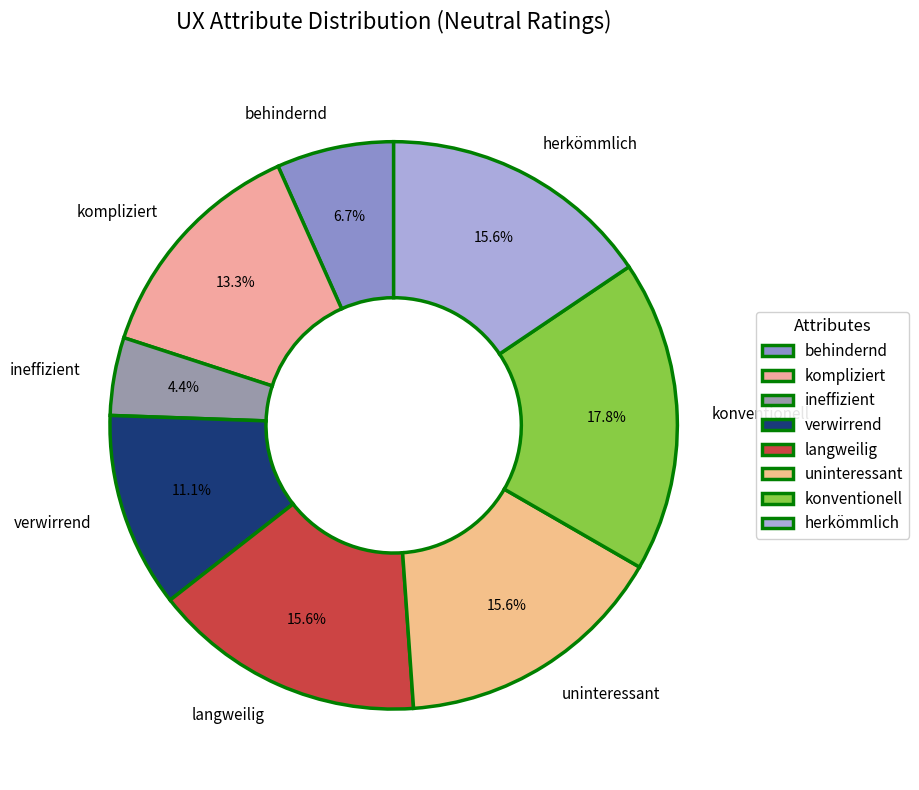

Does any single category account for the majority?

No